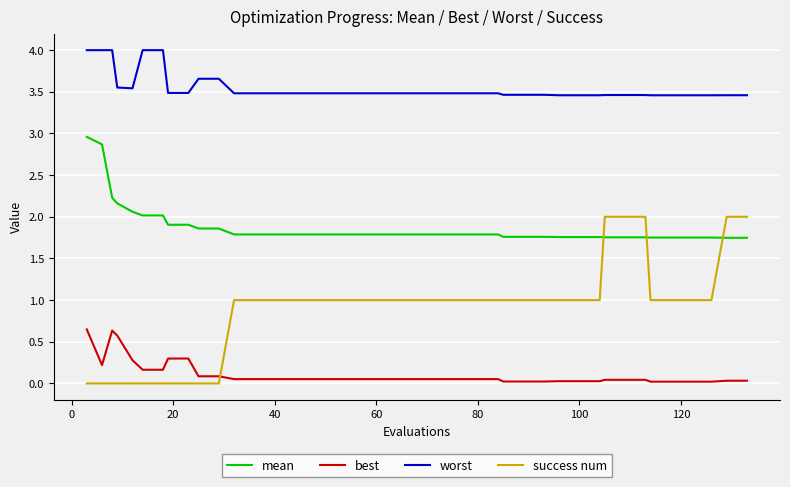

Which series has the widest spread of values?

success num